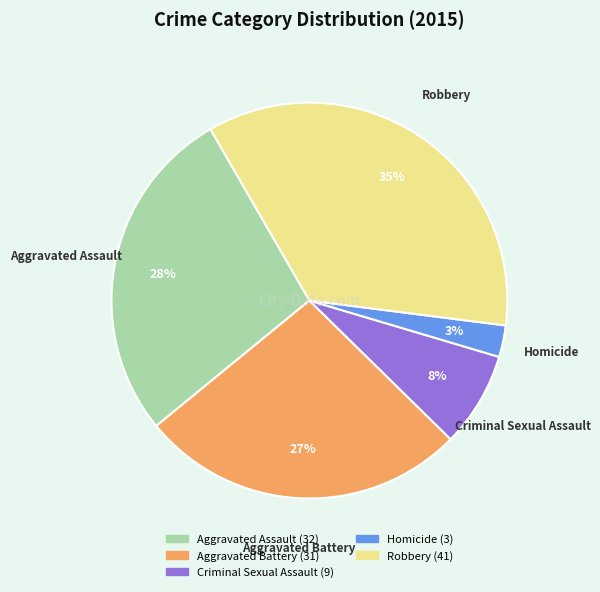

To the nearest percent, what is the average slice percentage?

20%